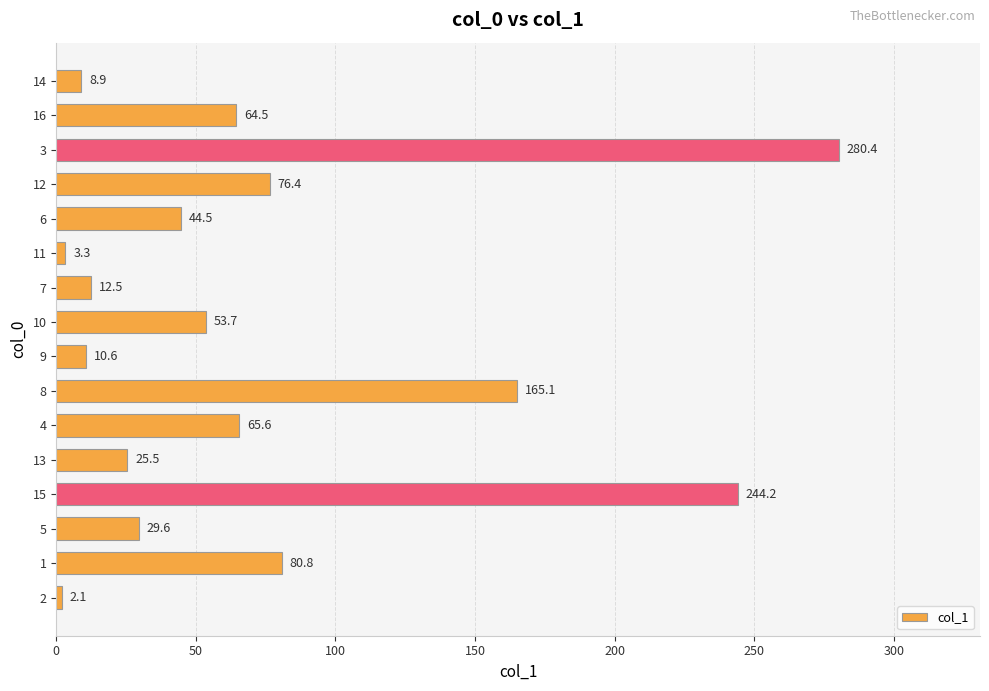

Where is the data nearest to the value 141?

8